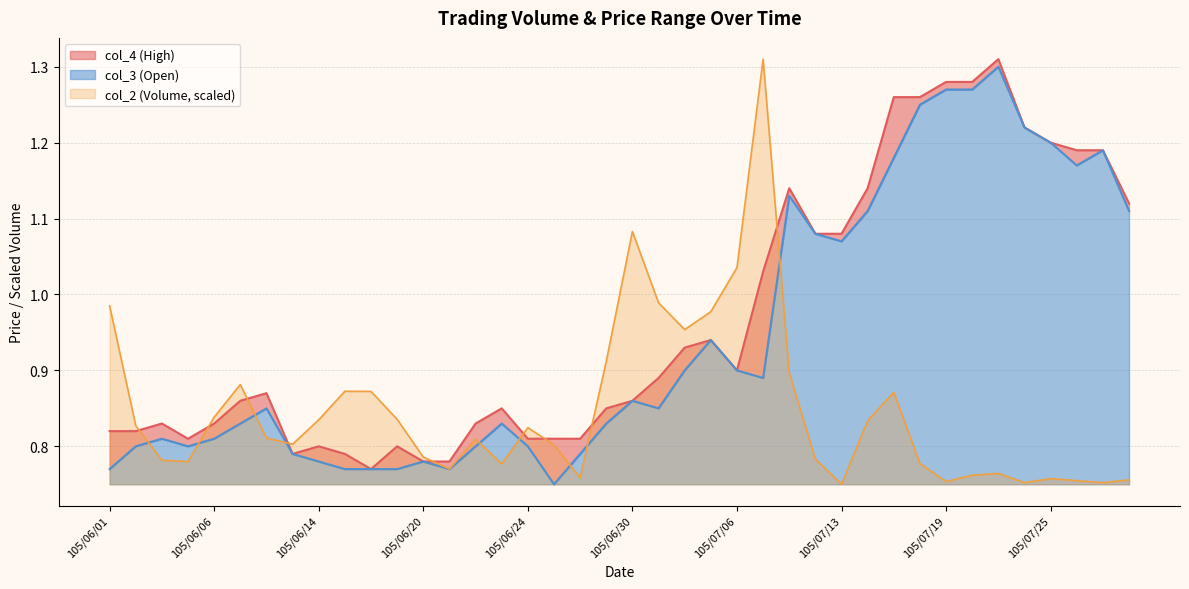

What is the minimum value for col_2?

0.8